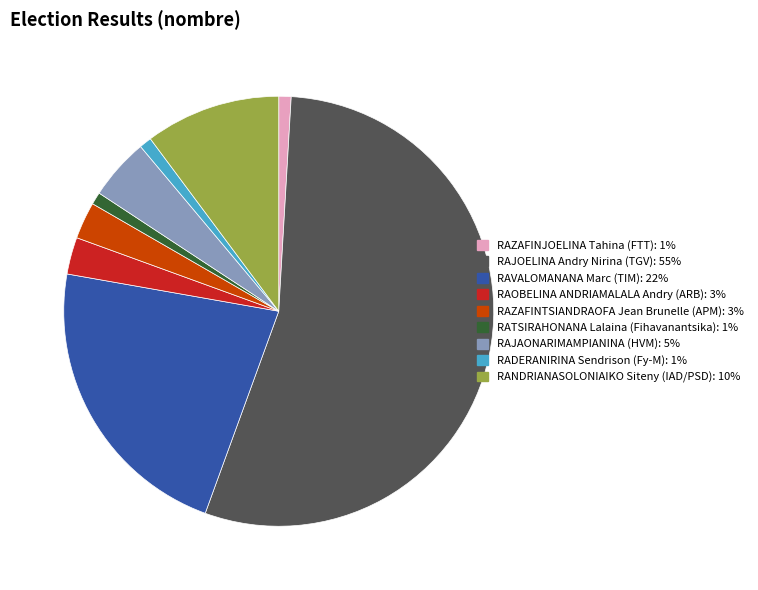

Do RADERANIRINA Sendrison (Fy-M) and RAJAONARIMAMPIANINA (HVM) together represent more than half of the pie?

No